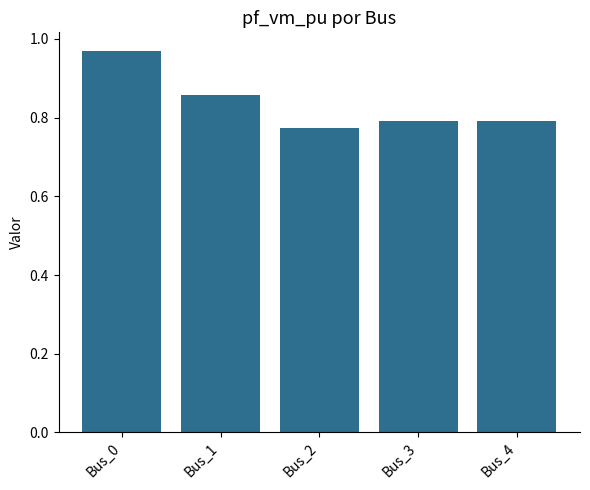

What is the difference between the second highest and minimum values?

0.1